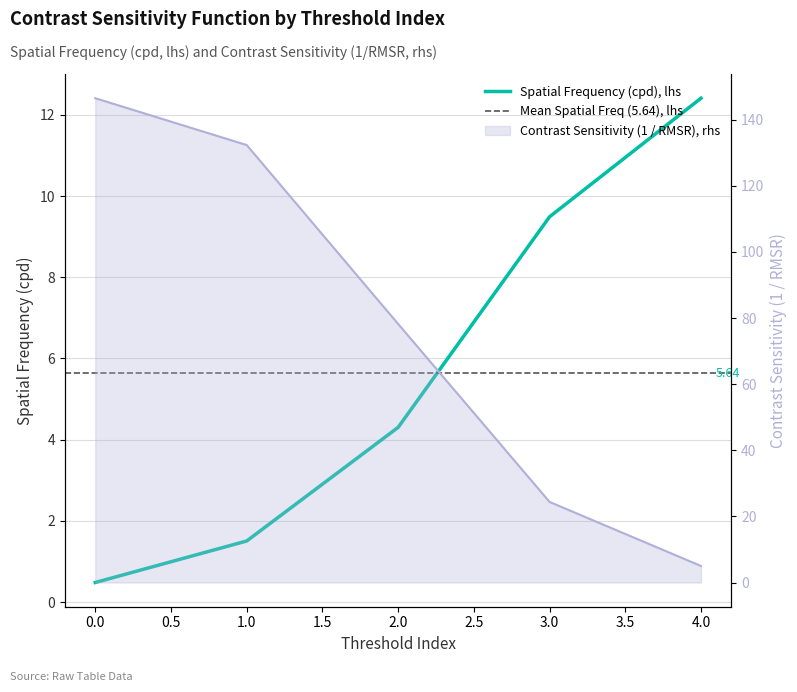

At which label does Spatial Frequency (cpd) reach its peak?

4